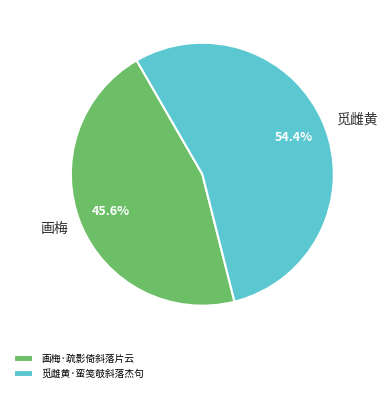

True or false: 觅雌黄·蛮笺攲斜落杰句 accounts for 43% of the total.

False